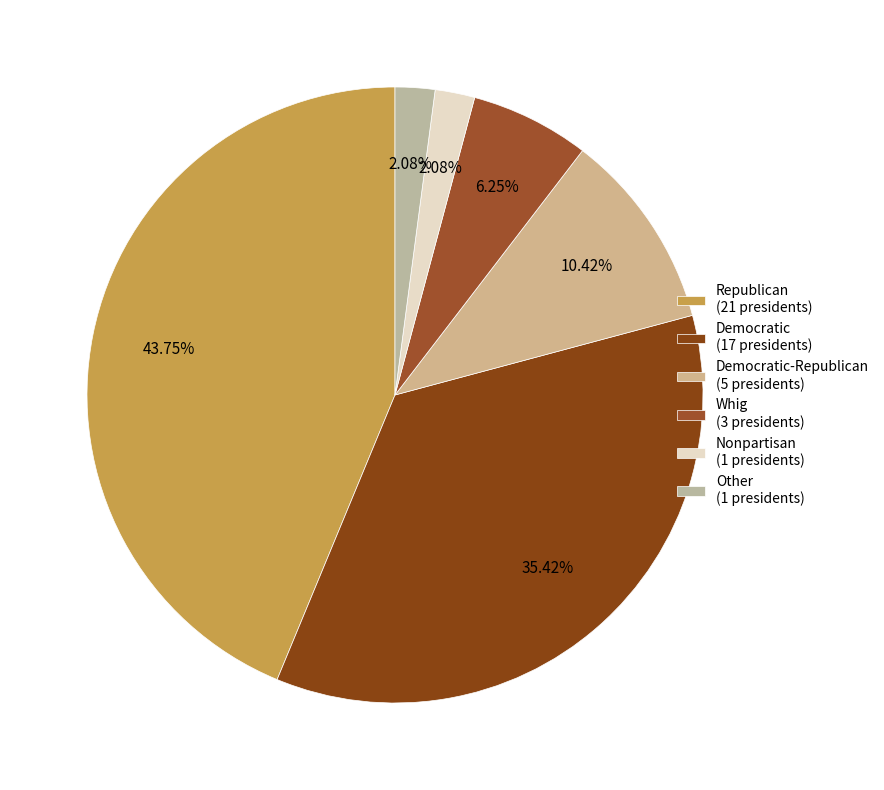

Count the number of slices in the pie.

6